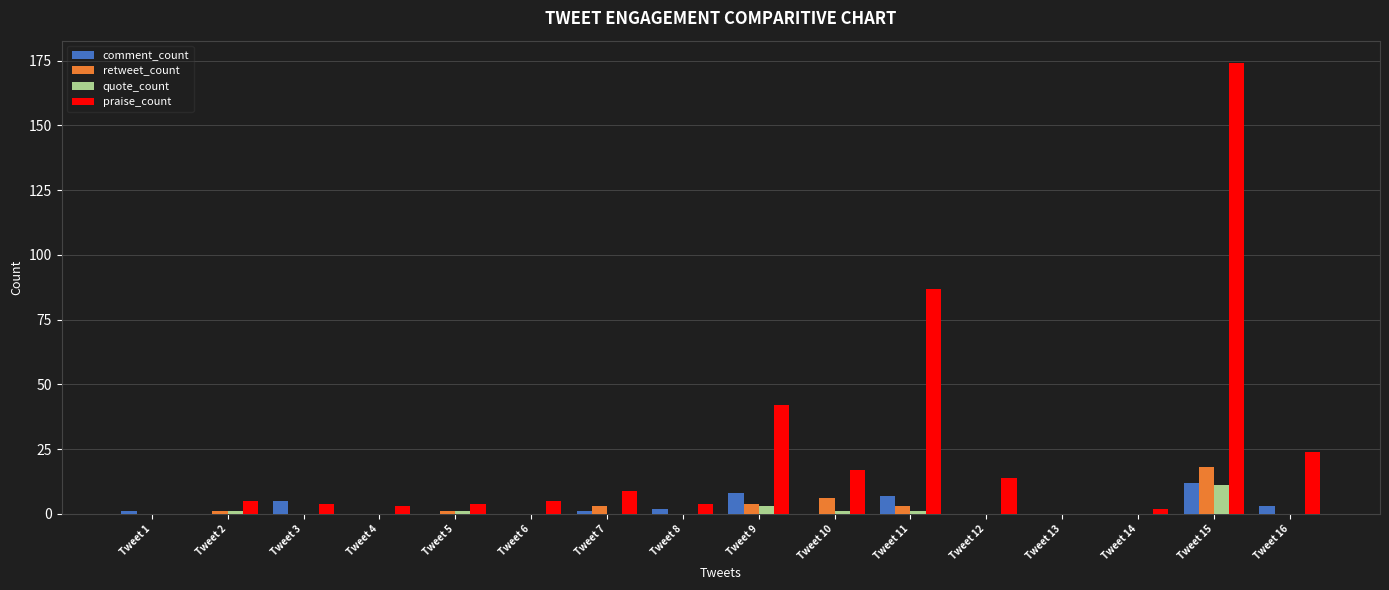

At which category is the sum across all series the highest?

Tweet 15